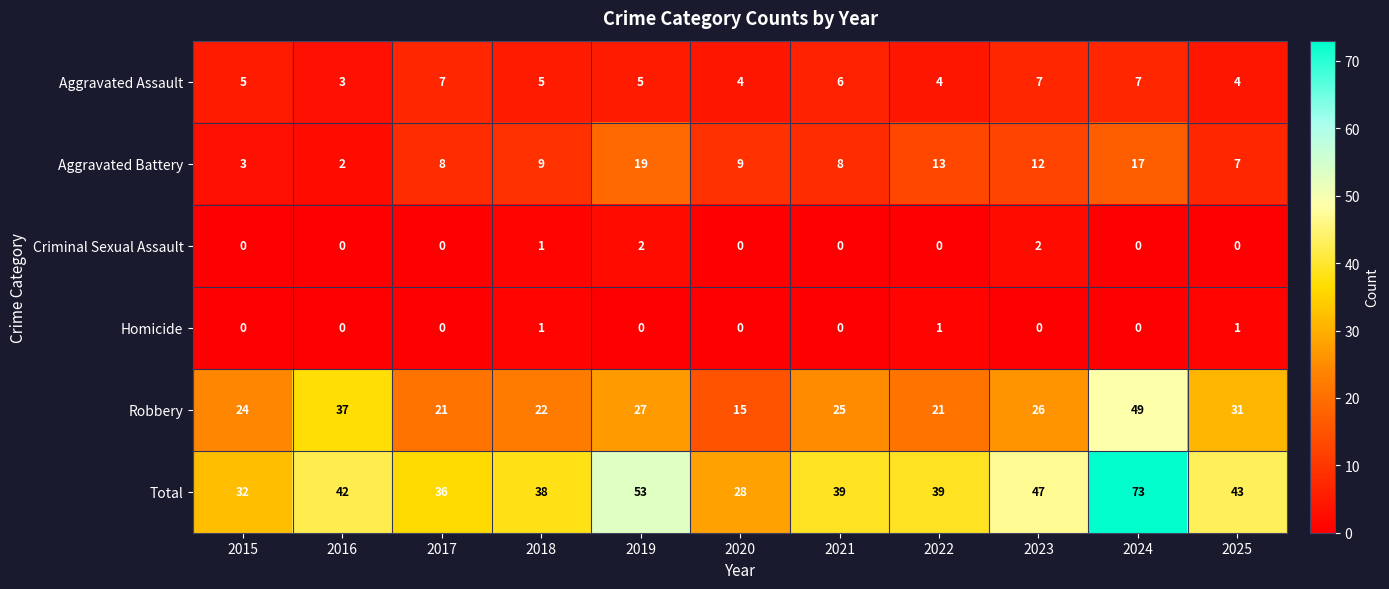

Which series has the largest total across all categories?

Total